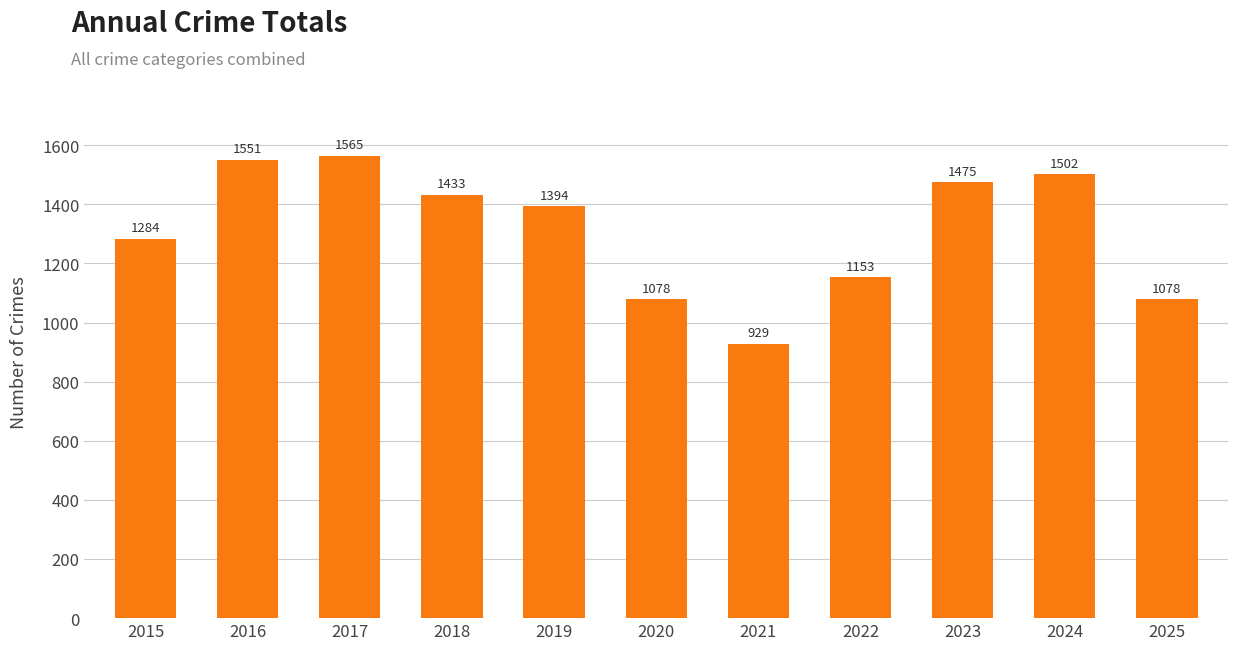

Is it true that the value at 2021 is 581?

False